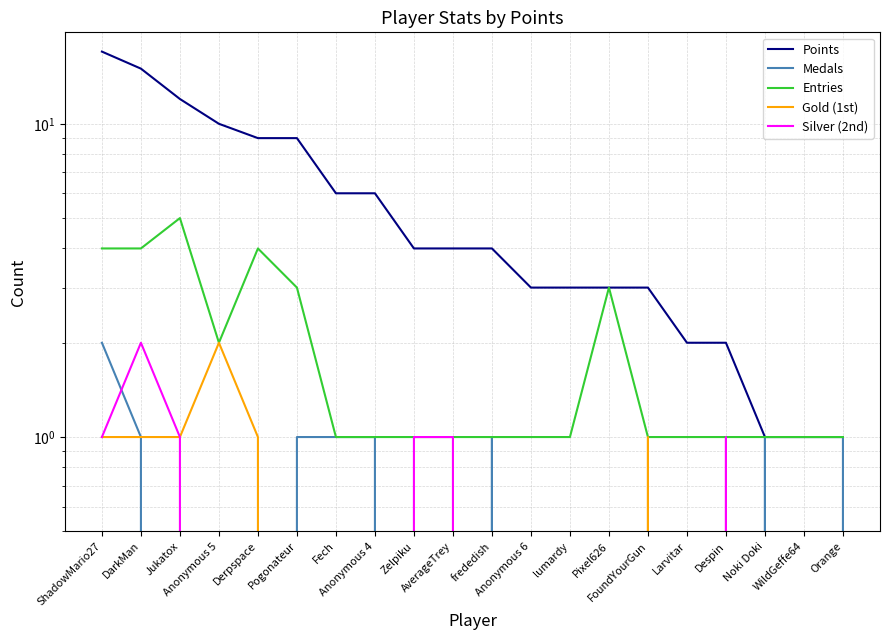

How many Silver (2nd) values are between 0 and 1?

19